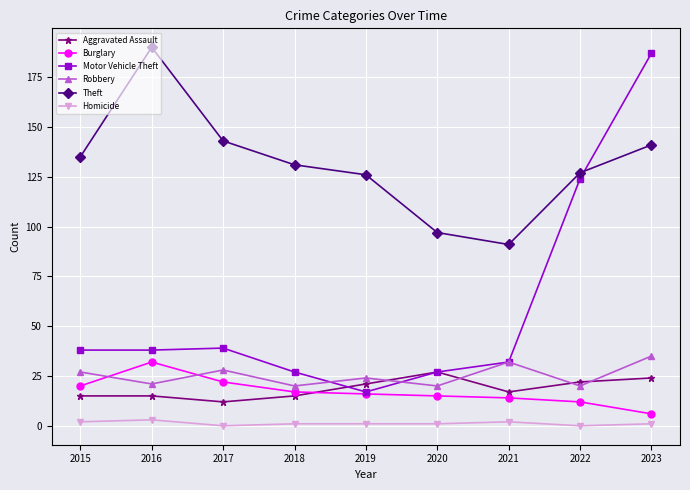

Which series has the largest range (max minus min)?

Motor Vehicle Theft